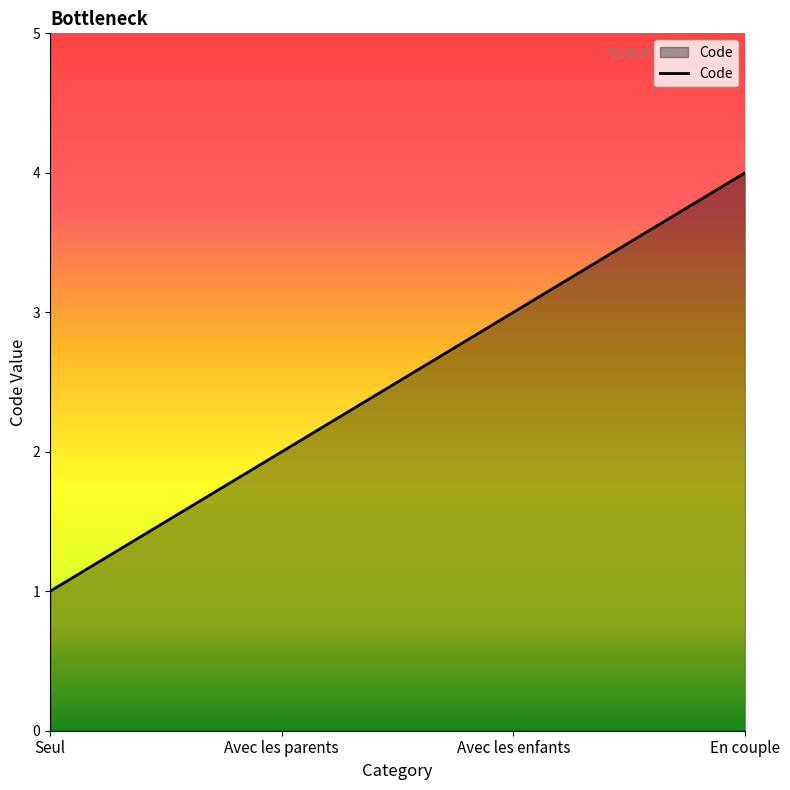

Rank the categories by value from lowest to highest.

Seul, Avec les parents, Avec les enfants, En couple